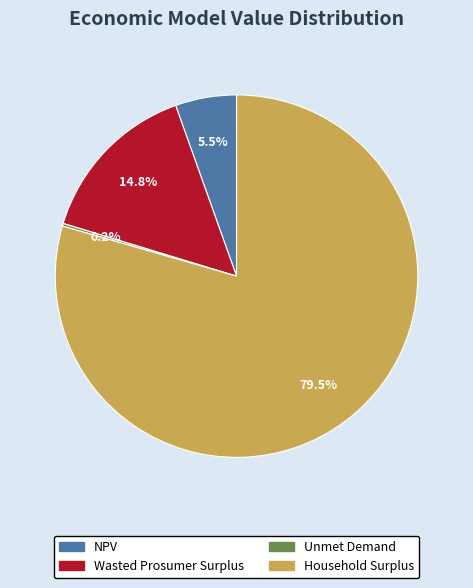

Between Household Surplus and Wasted Prosumer Surplus, which is larger?

Household Surplus